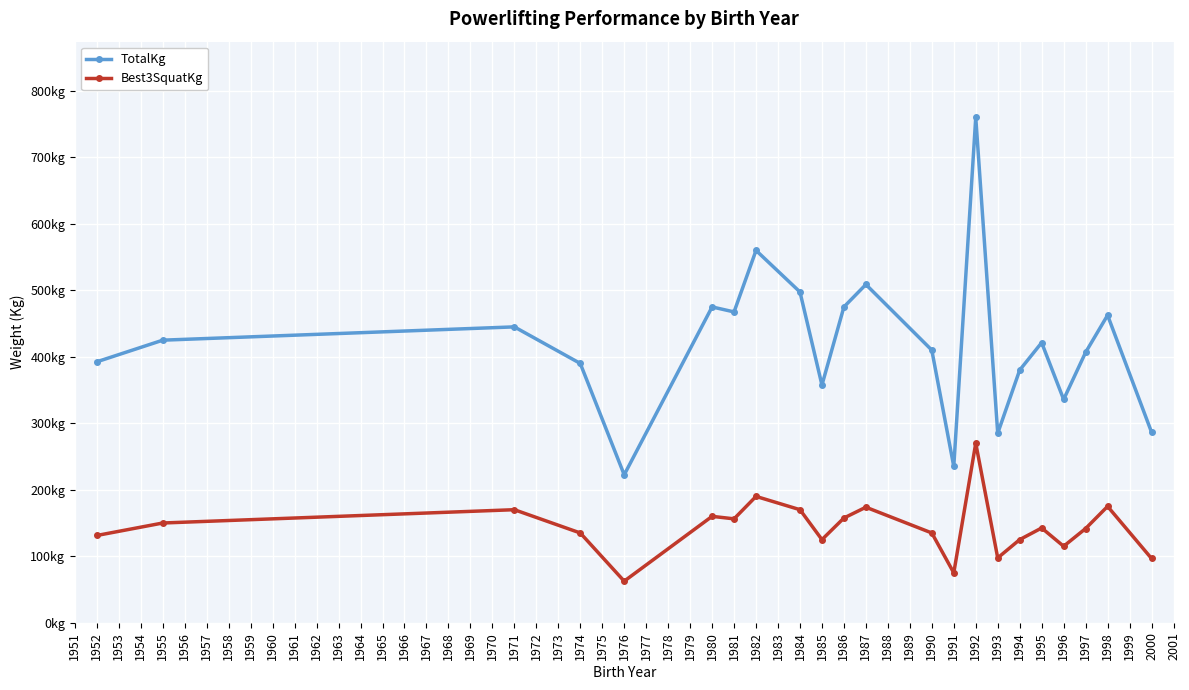

What is the value of the TotalKg point at the 16th from the left?

285.0